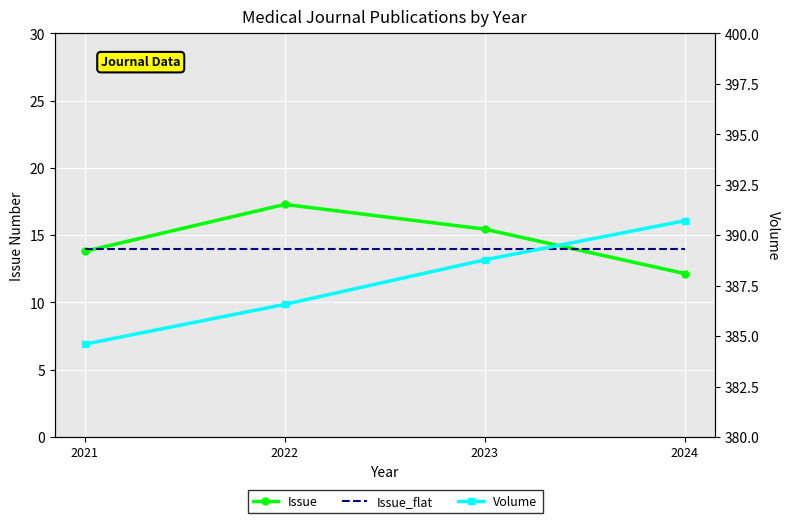

Is the value of Volume at 2022 greater than the value of Issue_flat at 2023?

Yes